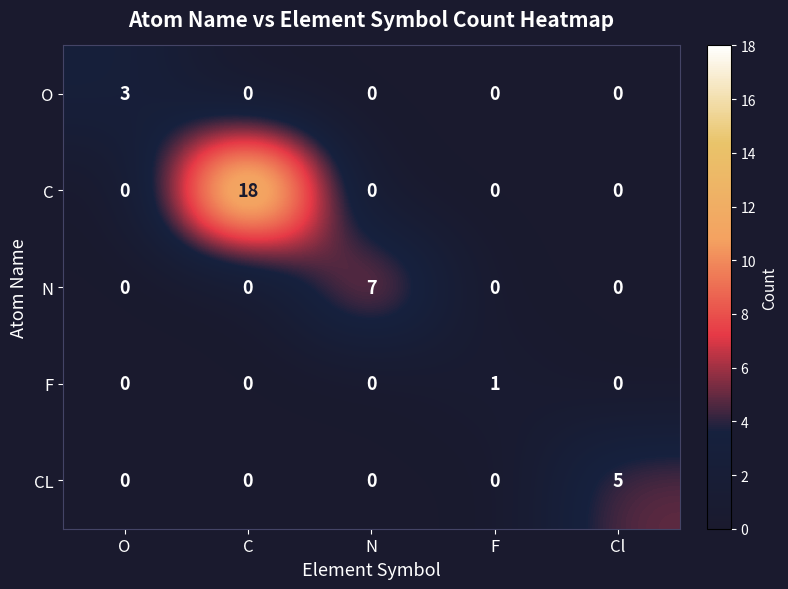

At which label does C reach its peak?

C